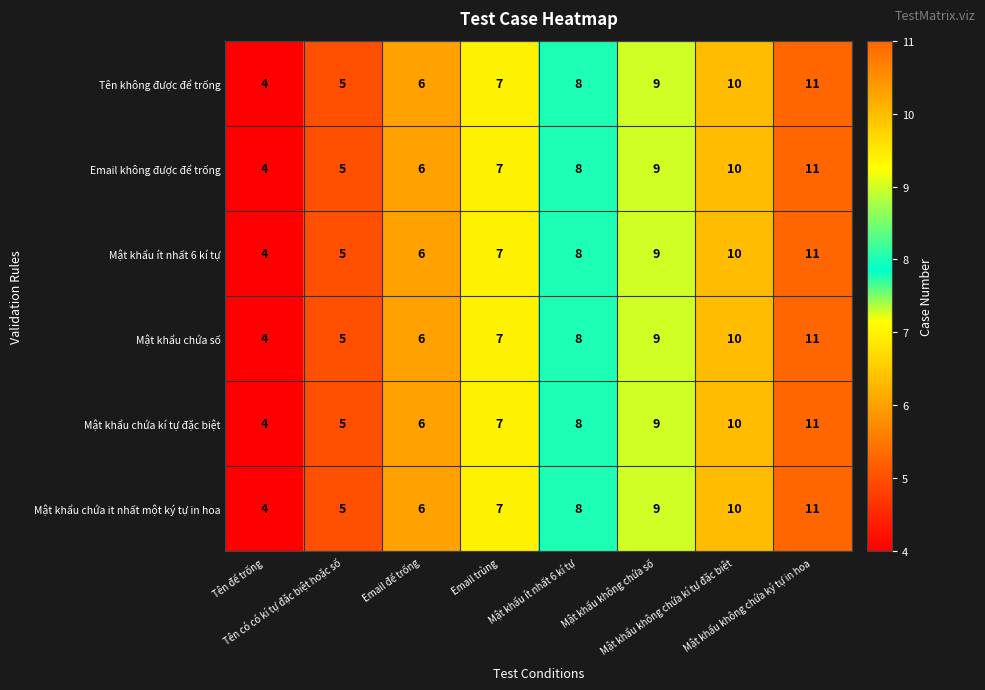

What is the difference between the second highest and minimum values in the Mật khẩu chứa it nhất một ký tự in hoa series?

6